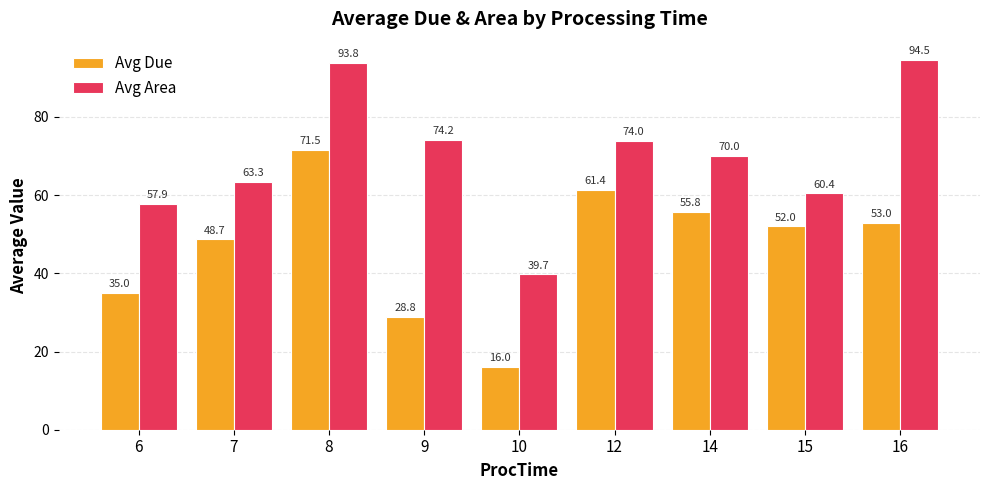

Rank the categories by Avg Due value from lowest to highest.

10, 9, 6, 7, 15, 16, 14, 12, 8